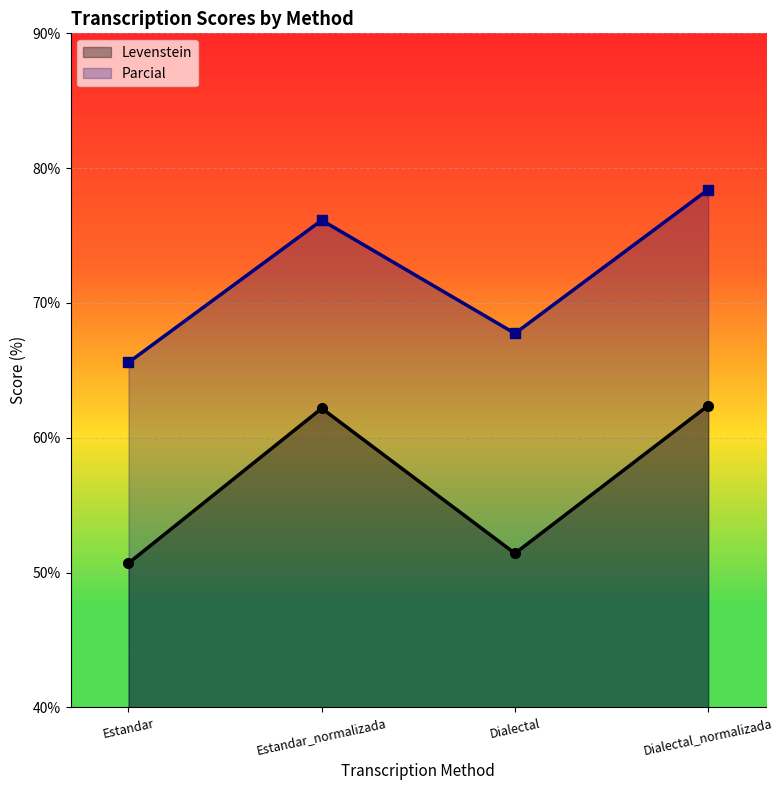

What is the label of the 1st point from the right?

Dialectal_normalizada